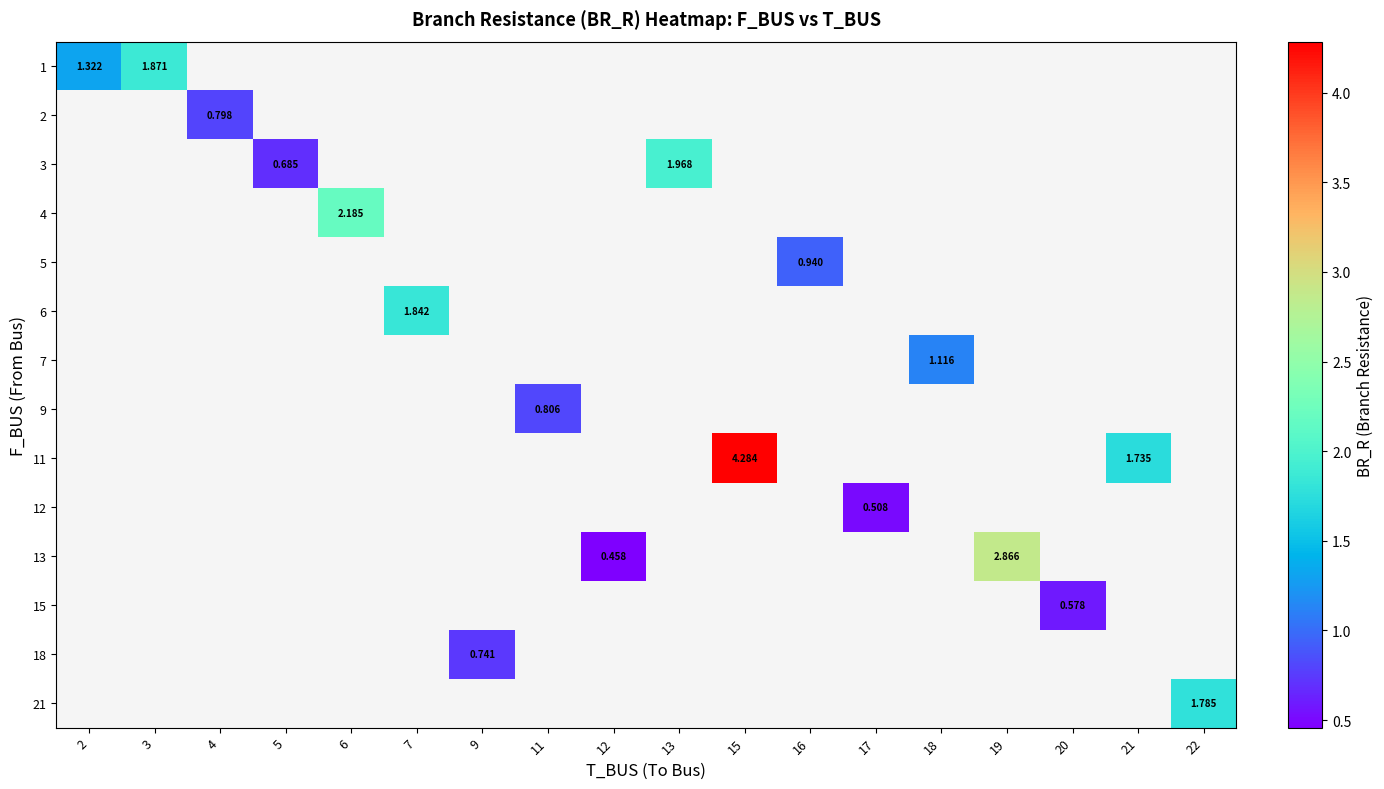

Is the value of 11 at 21 greater than the value of 15 at 20?

Yes